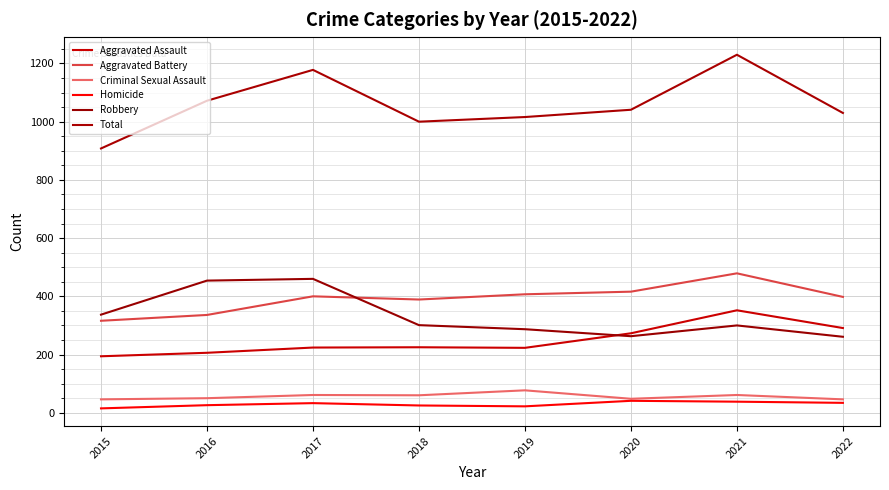

Rank the series by their maximum value, from highest to lowest.

Total, Aggravated Battery, Robbery, Aggravated Assault, Criminal Sexual Assault, Homicide